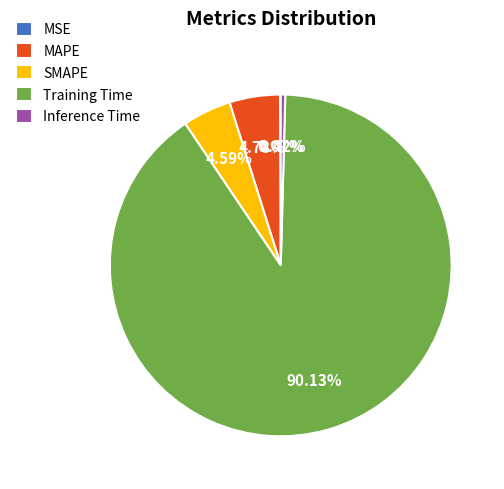

What is the largest slice in the pie chart?

Training Time